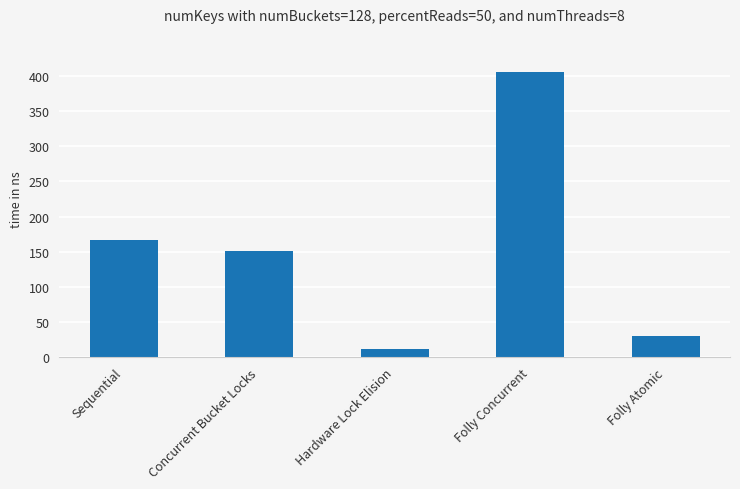

How many distinct data groups are displayed?

1